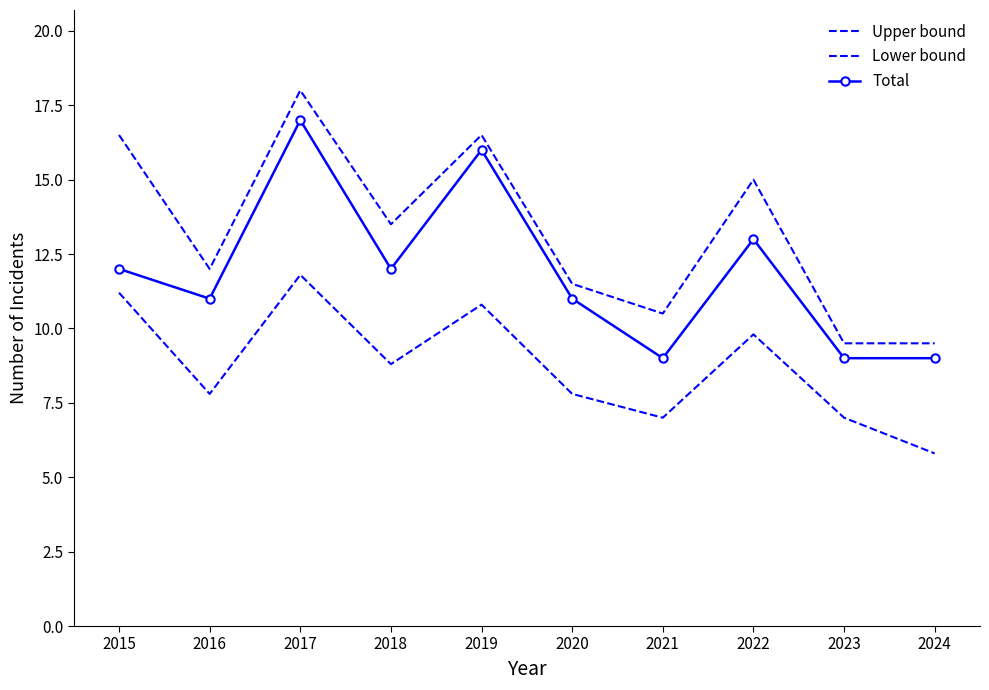

Is this an area chart (filled region under the line)?

No